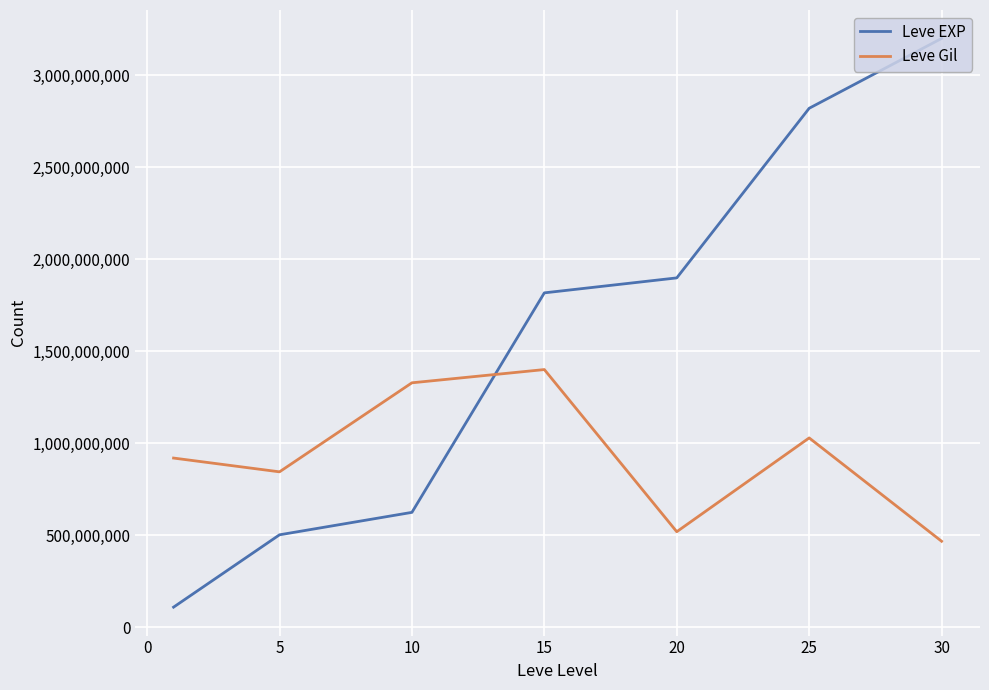

True or false: Leve Gil and Leve EXP cross at least once.

True